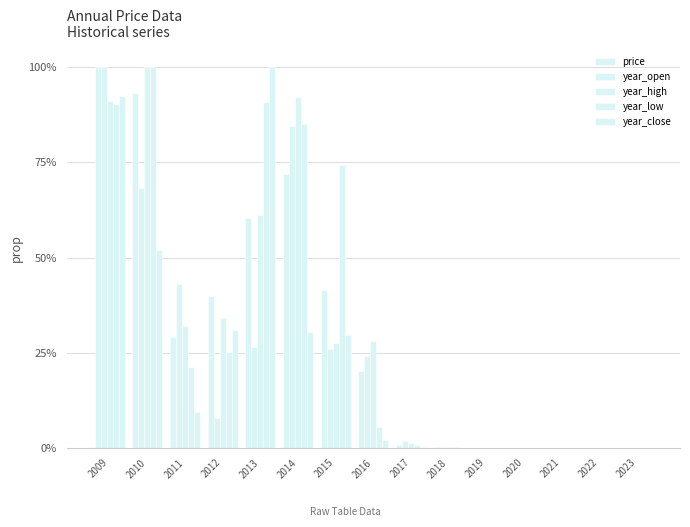

What is the sum of all price values?

4.6